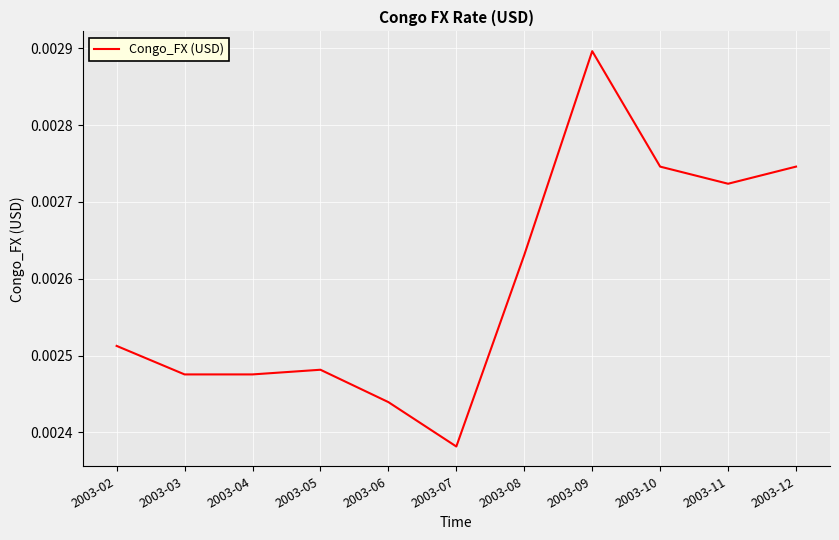

True or false: there are more than 1 points higher than both neighbors.

True